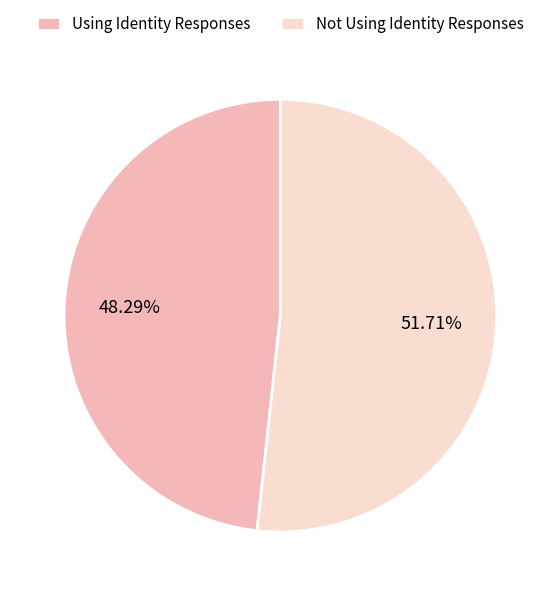

What portion of the pie excludes Not Using Identity Responses?

48.3%